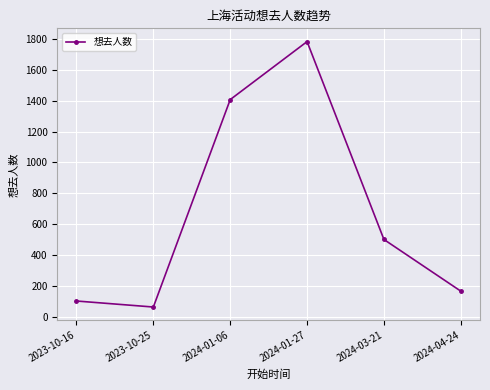

What is the greatest value displayed?

1783